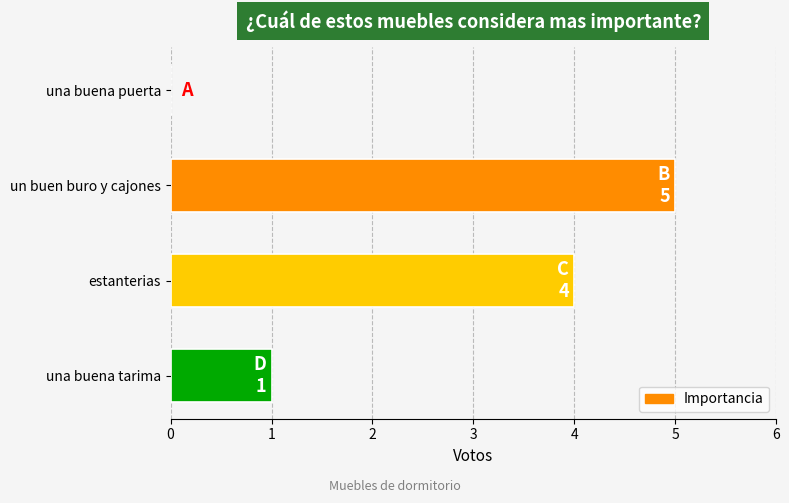

Is it true that the value at una buena puerta is -2?

False